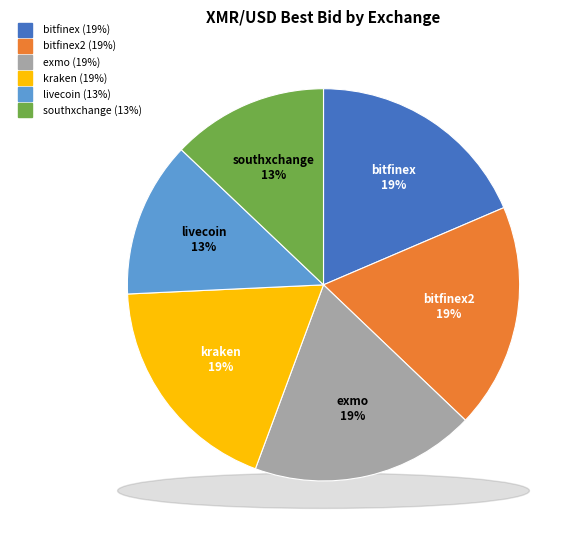

What is the smallest slice in the pie chart?

livecoin